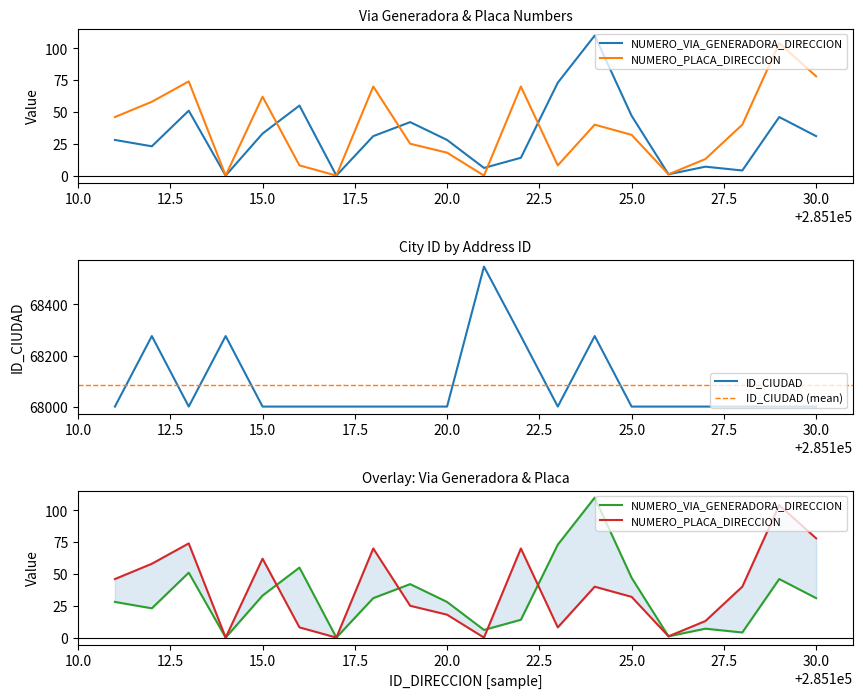

Where is NUMERO_PLACA_DIRECCION nearest to the value 52?

285111